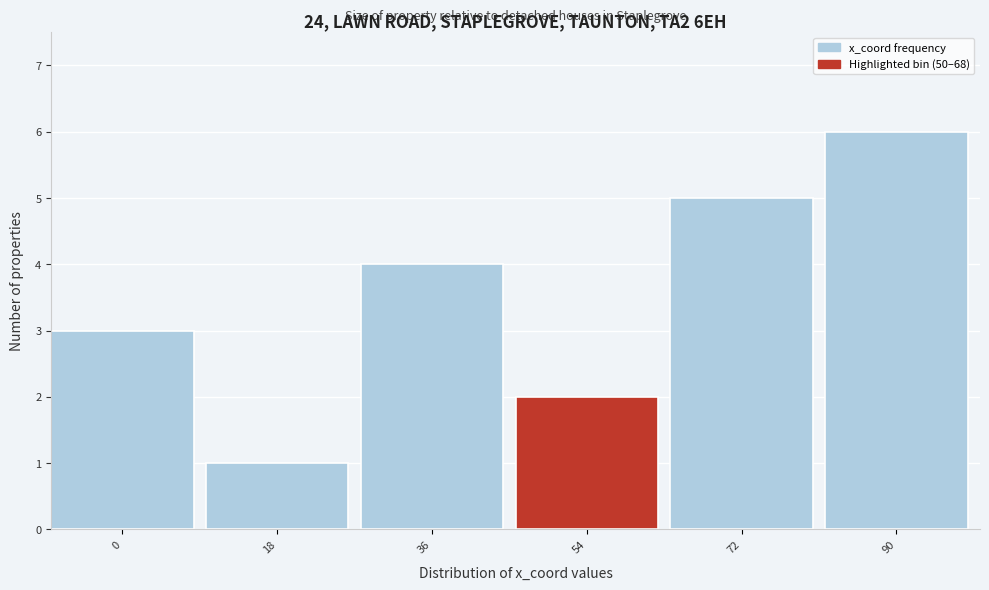

Reading left to right, extract all data points from this chart.

0=3	18=1	36=4	54=2	72=5	90=6